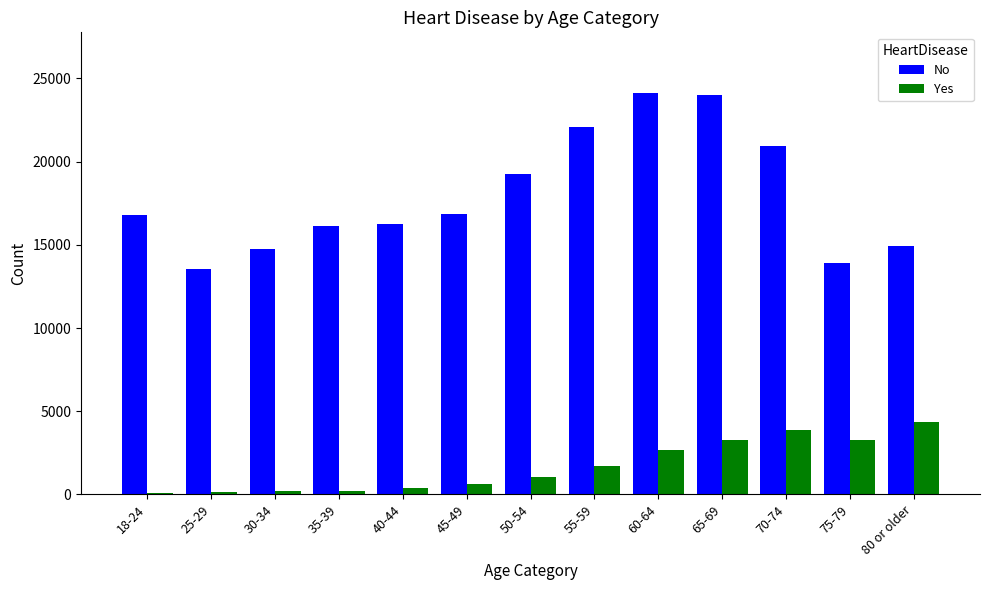

The Yes series shows 1720 at 55-59. True or false?

True